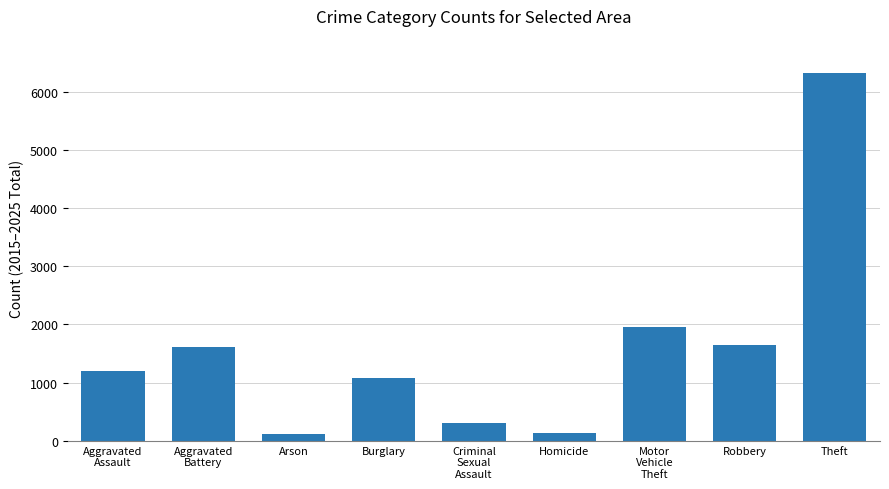

What is the label of the 7th bar from the right?

Arson